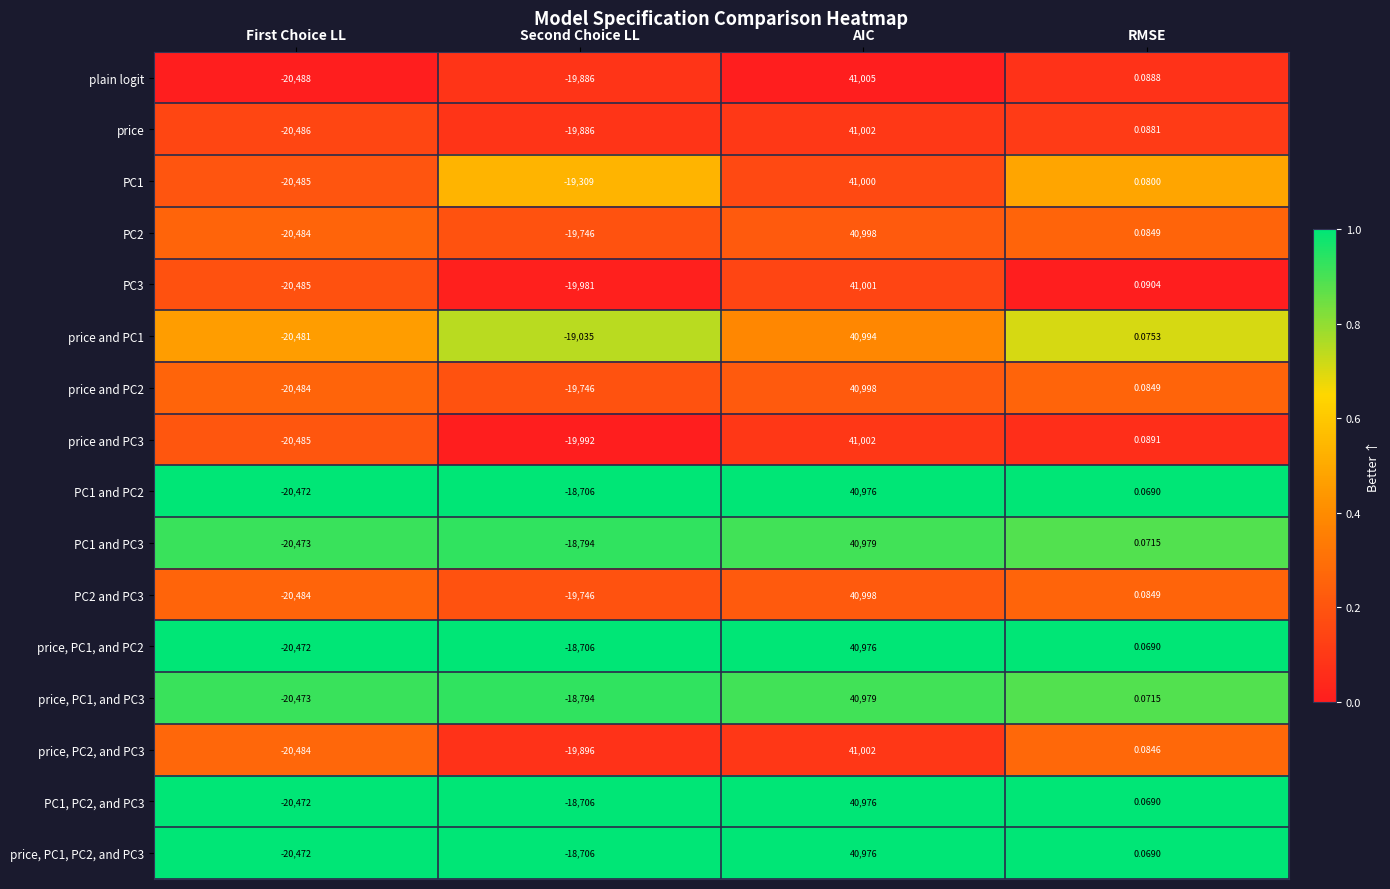

What is the spread (max minus min) of values at First Choice LL?

16.0